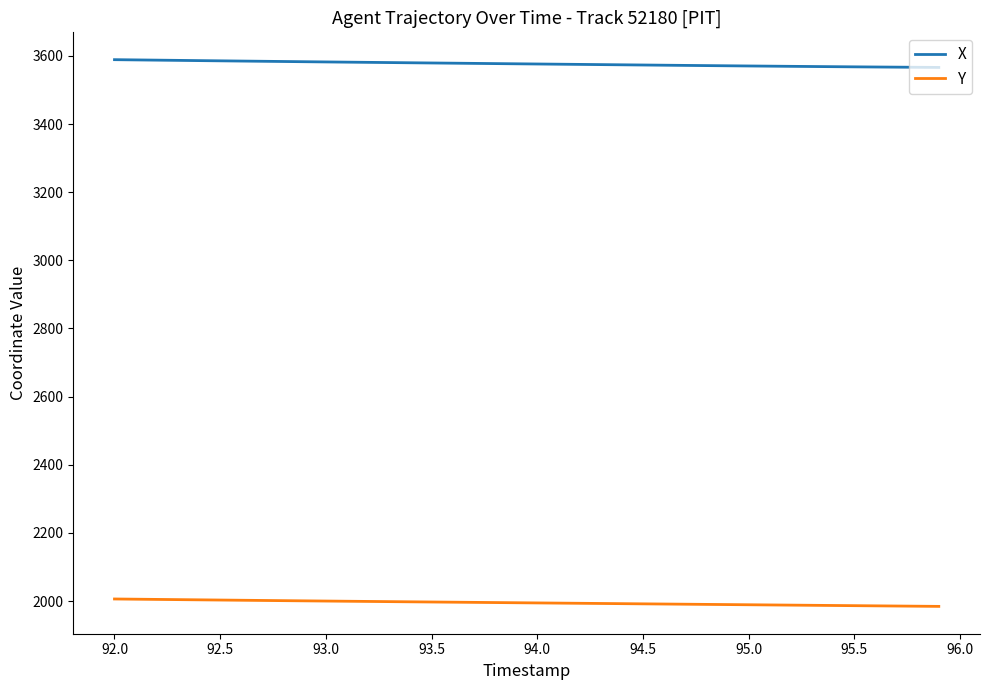

Rank the series by their maximum value, from lowest to highest.

Y, X